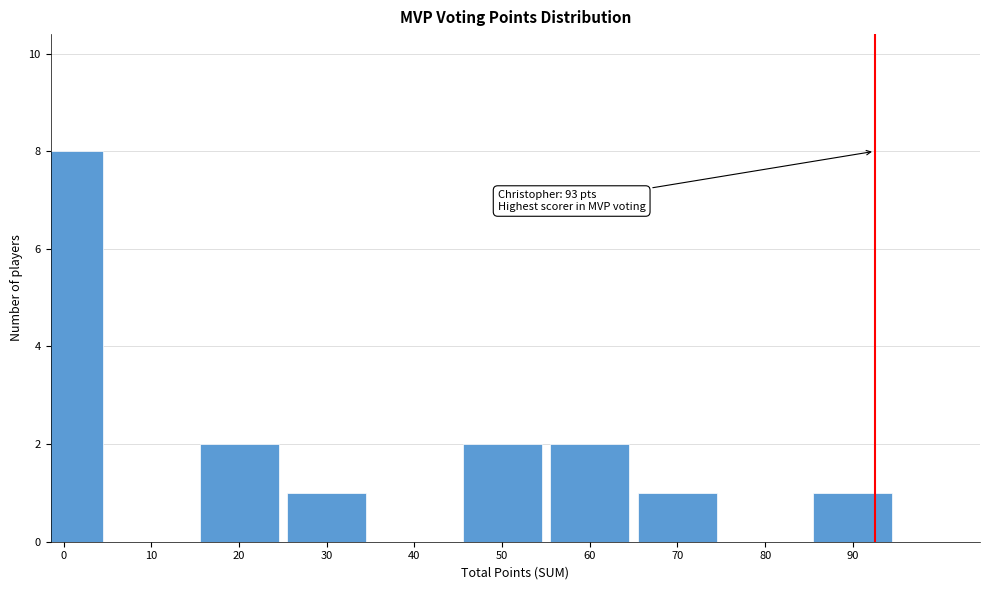

Reading right to left, list all the values displayed in this chart.

90=1	80=0	70=1	60=2	50=2	40=0	30=1	20=2	10=0	0=8